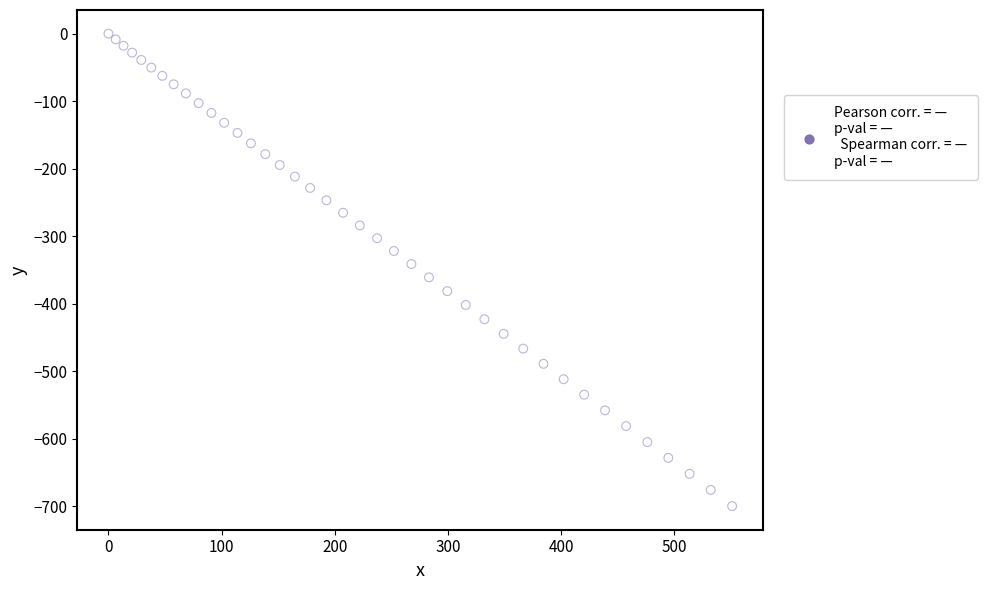

What is the range of Y values (max minus min)?

699.6